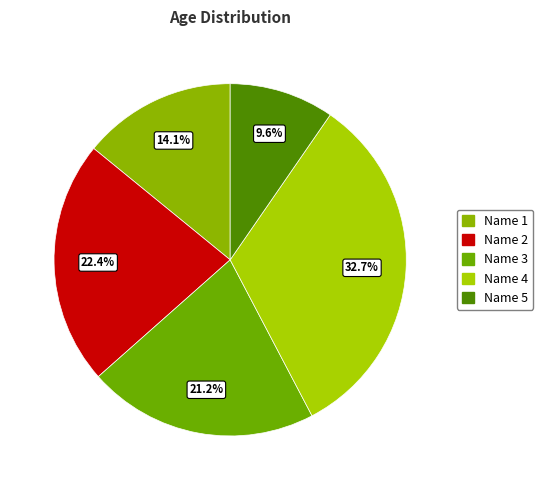

Which slice is the smallest?

Name 5